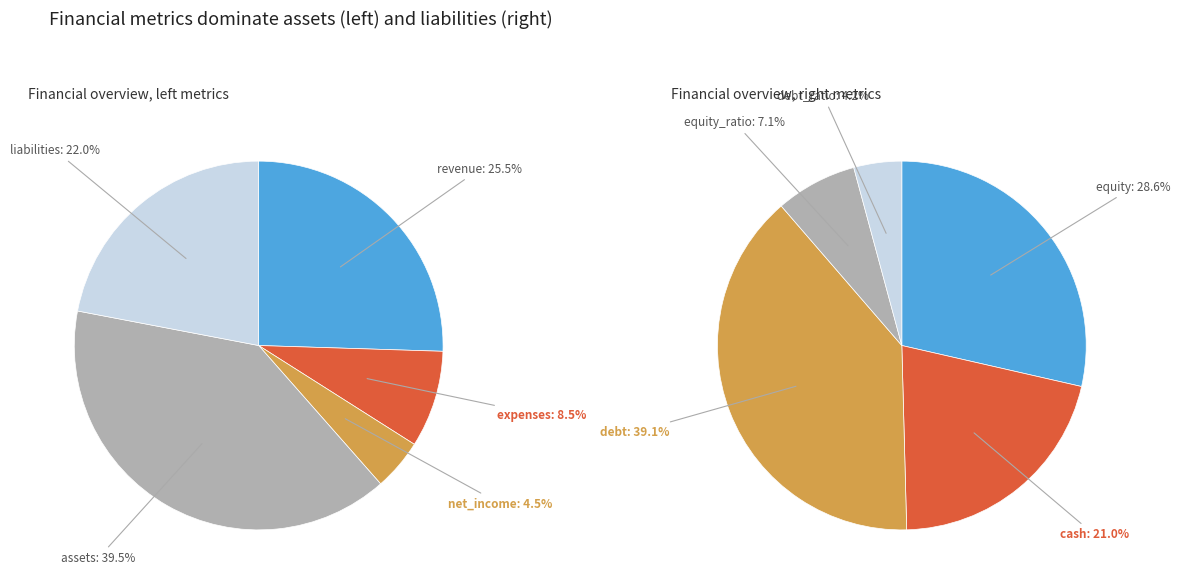

Is it true that revenue is 17% of the pie?

False